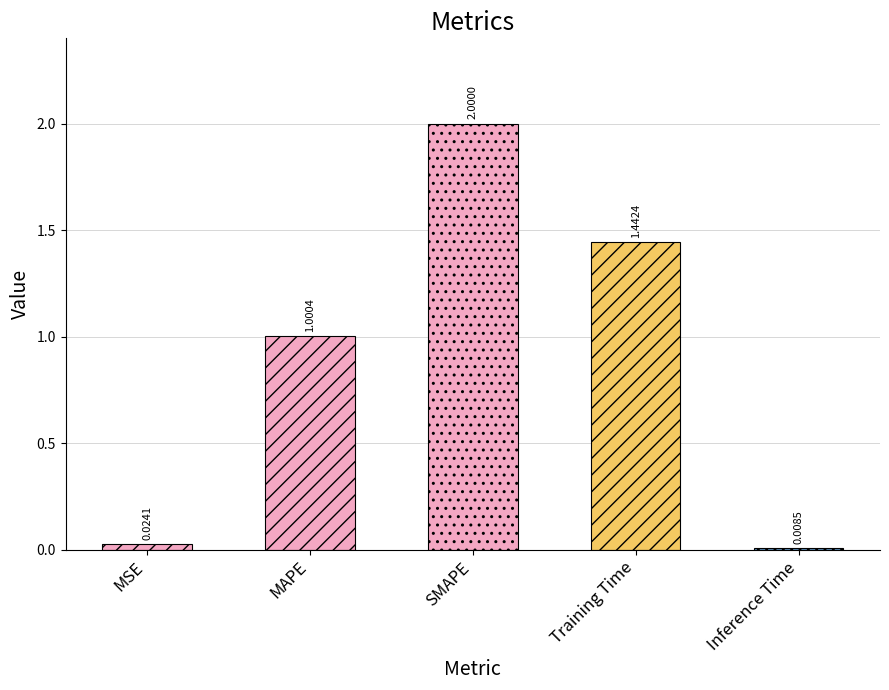

What is the maximum value shown in the chart?

2.0